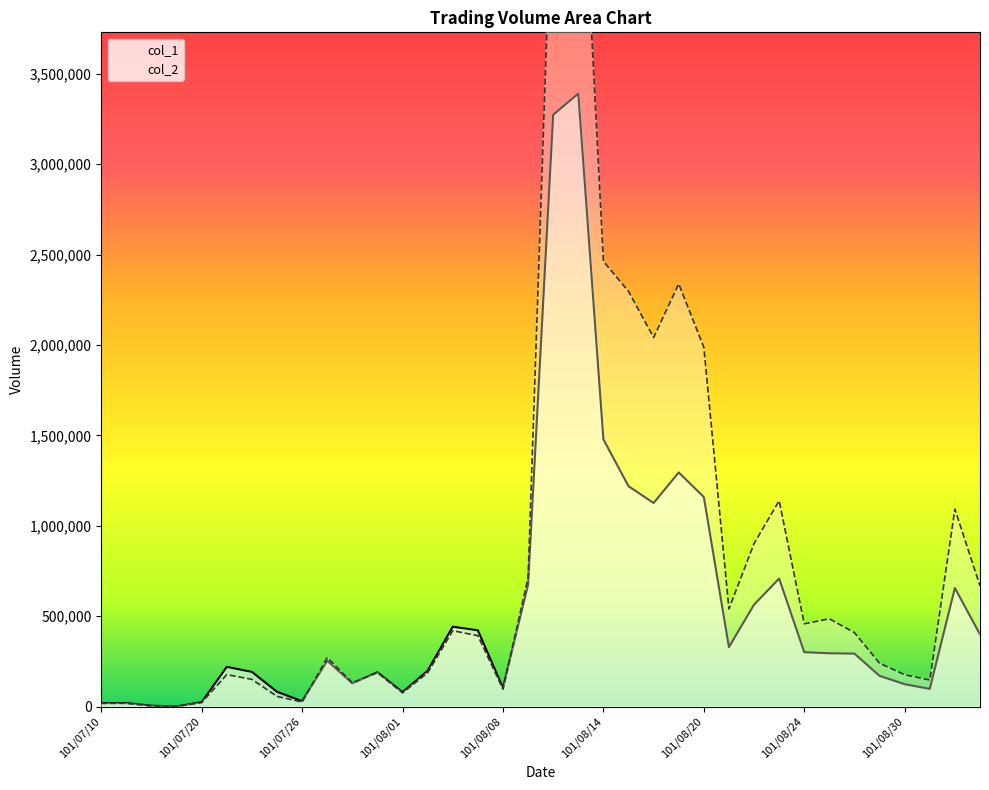

Which series has the largest range (max minus min)?

col_2